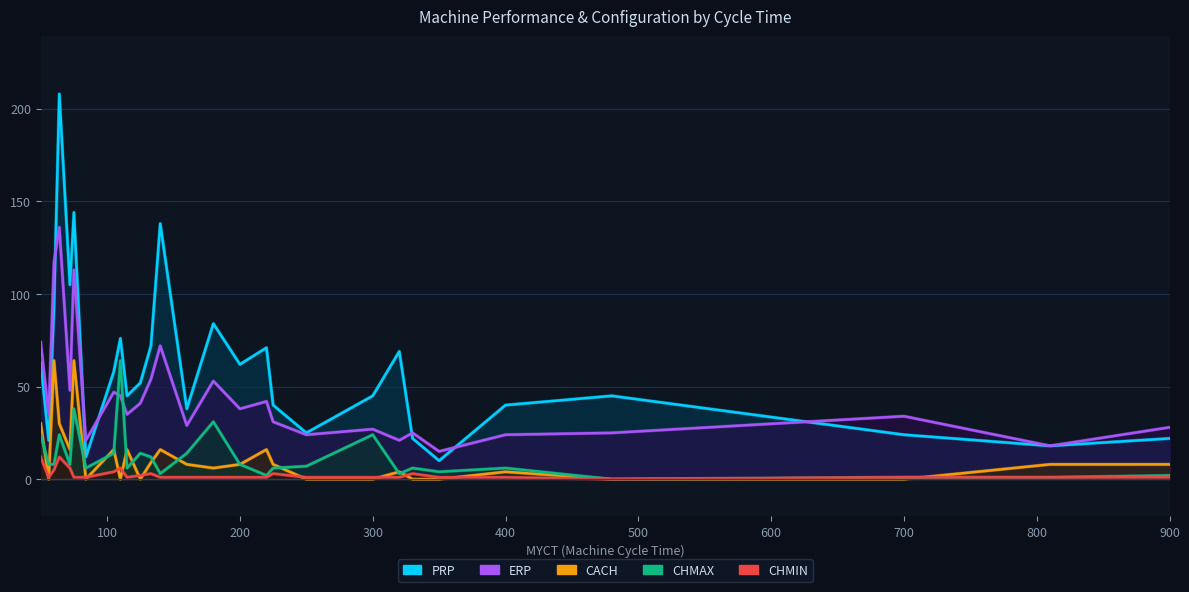

Between which two adjacent categories do CHMAX and CACH first intersect?

50 and 56